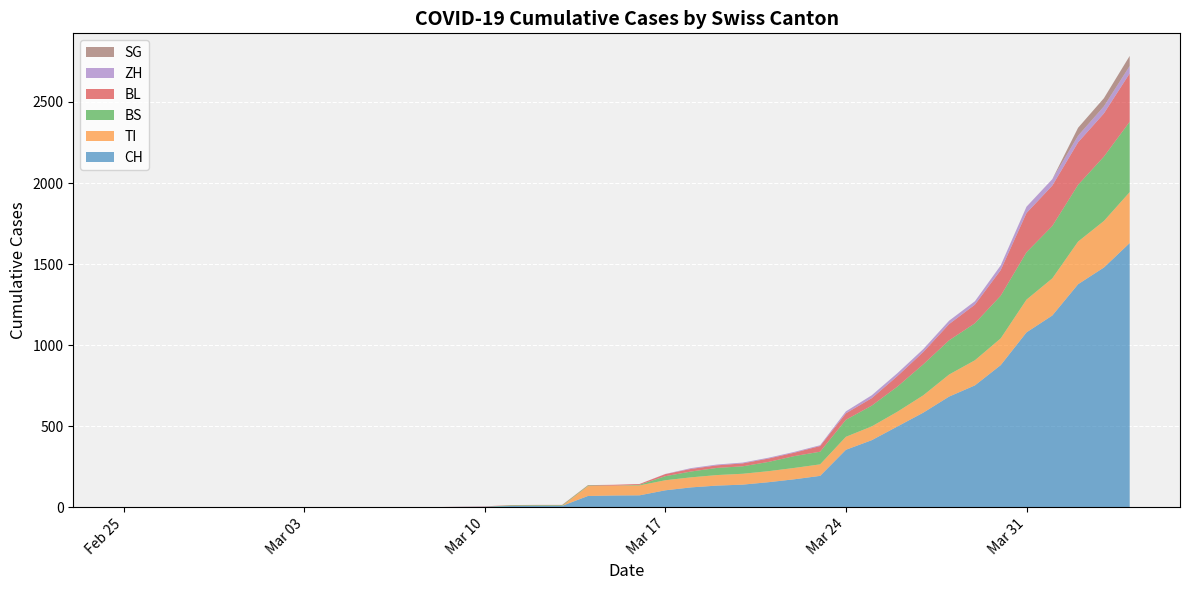

Reading right to left, what are all the values shown in this chart?

CH: 1630	1479	1376	1183	1079	877	752	683	584	499	414	355	194	173	155	140	134	123	105	74	73	70	9	9	8	4	3	1	1	1	0	0	0	0	0	0	0	0	0	0
TI: 314	287	263	229	202	165	155	136	107	91	85	80	71	70	68	67	65	62	62	61	61	61	0	0	0	0	0	0	0	0	0	0	0	0	0	0	0	0	0	0
BS: 434	397	350	323	292	263	228	211	191	155	128	105	78	73	57	46	44	36	25	4	0	4	4	4	4	0	0	0	0	0	0	0	0	0	0	0	0	0	0	0
BL: 298	266	262	249	242	158	115	100	76	65	46	40	35	21	21	18	16	16	13	5	5	2	2	2	2	2	1	0	0	0	0	0	0	0	0	0	0	0	0	0
ZH: 46	44	41	40	39	29	21	21	18	18	18	12	5	5	5	5	5	5	1	0	0	0	0	0	0	0	0	0	0	0	0	0	0	0	0	0	0	0	0	0
SG: 62	50	49	0	0	0	0	0	0	0	0	0	0	0	0	0	0	0	0	0	0	0	0	0	0	0	0	0	0	0	0	0	0	0	0	0	0	0	0	0